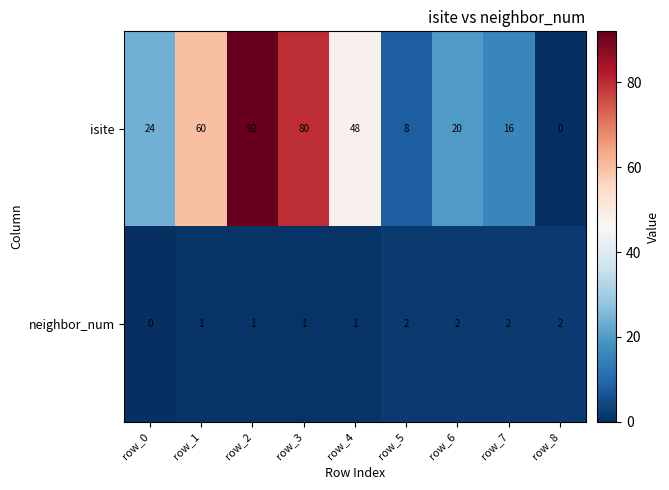

Count the neighbor_num values in the range 1 to 2.

8